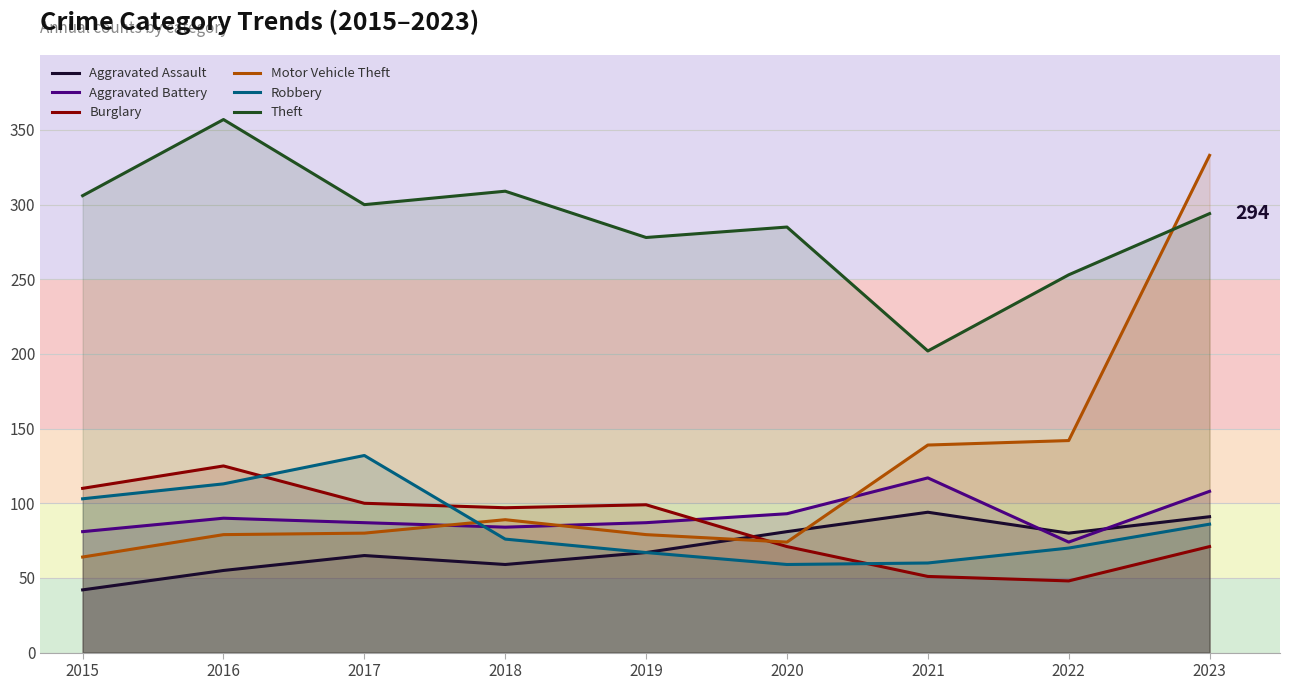

Where is Burglary nearest to the value 86?

2018